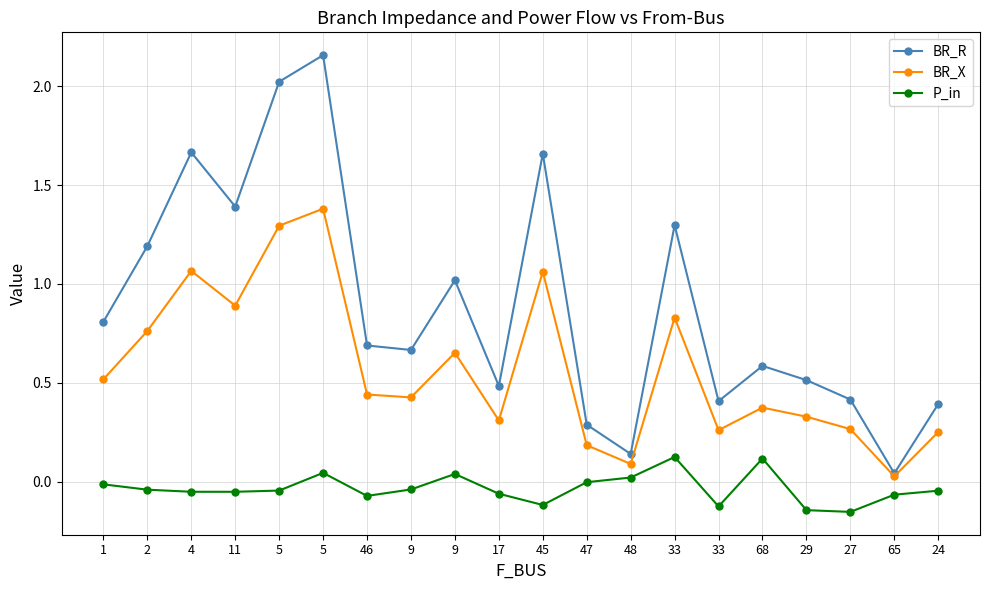

Count the number of data series in this chart.

3